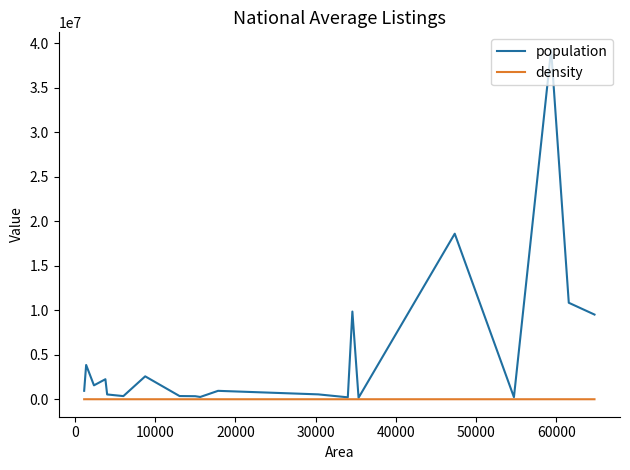

List the series in order of their overall mean, lowest first.

density, population